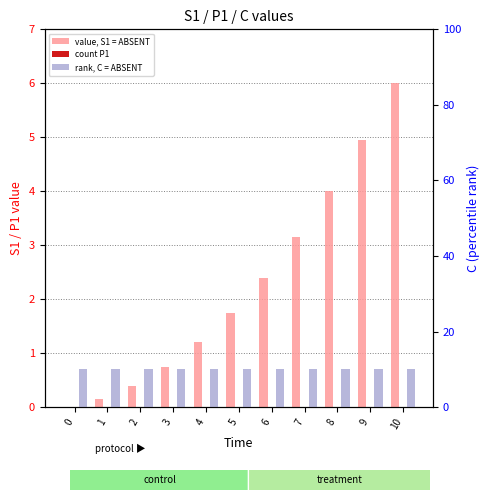

Is the value of value, S1 = ABSENT at 0 greater than the value of rank, C = ABSENT at 0?

No